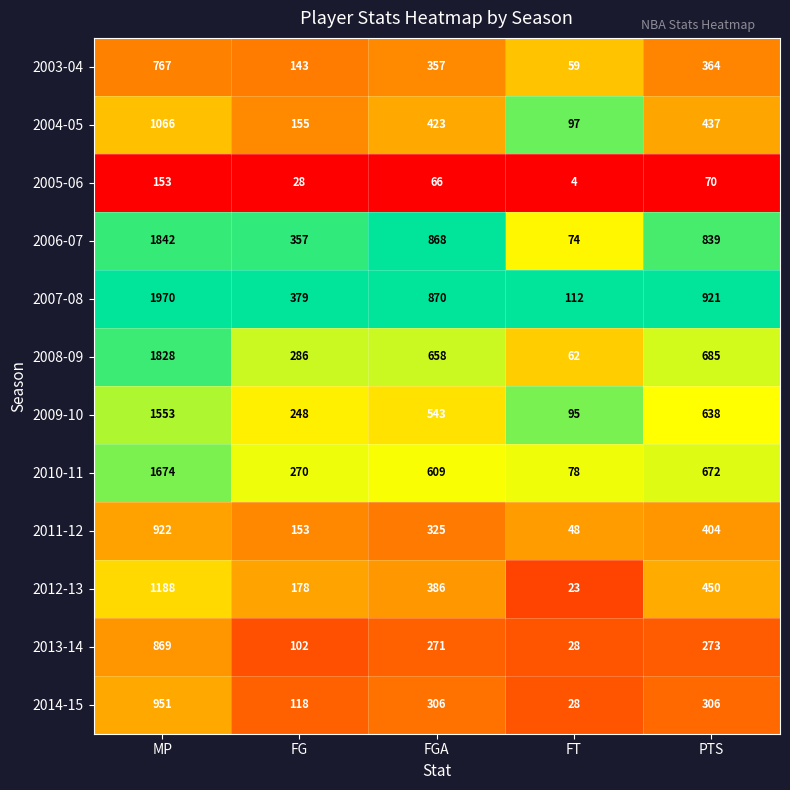

Count the number of data series in this chart.

12